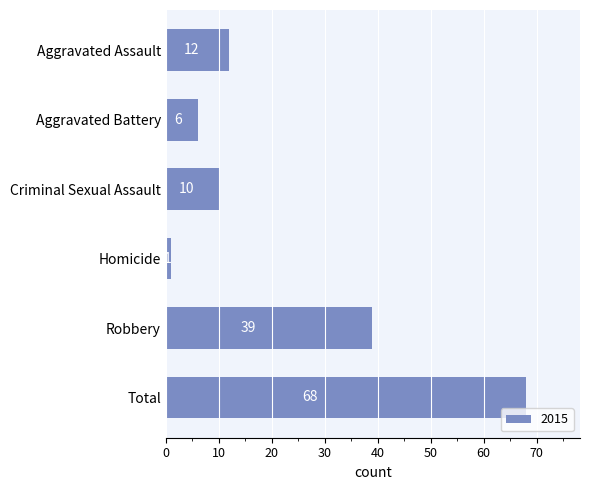

Reading bottom to top, list all the values displayed in this chart.

68	39	1	10	6	12